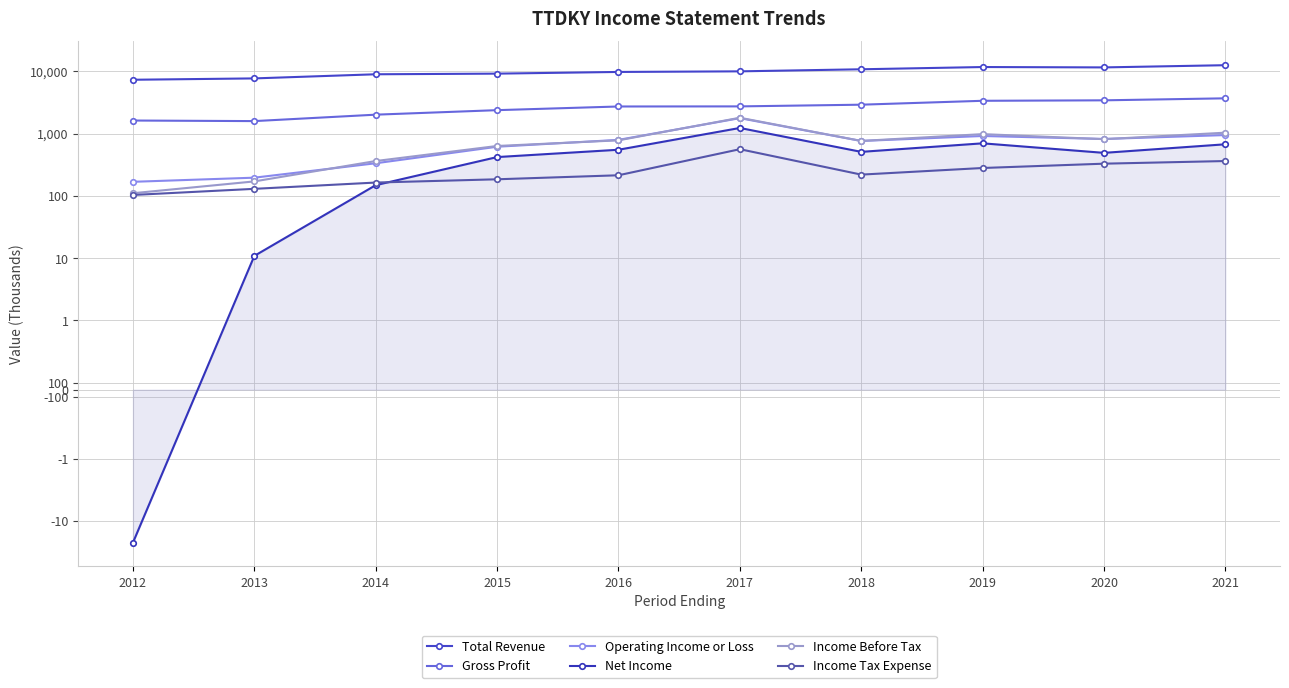

Which series has the widest spread of values?

Total Revenue